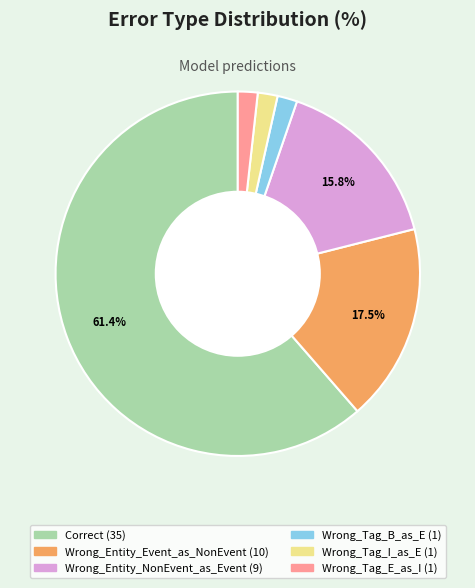

True or false: Wrong_Tag_B_as_E accounts for 2% of the total.

True